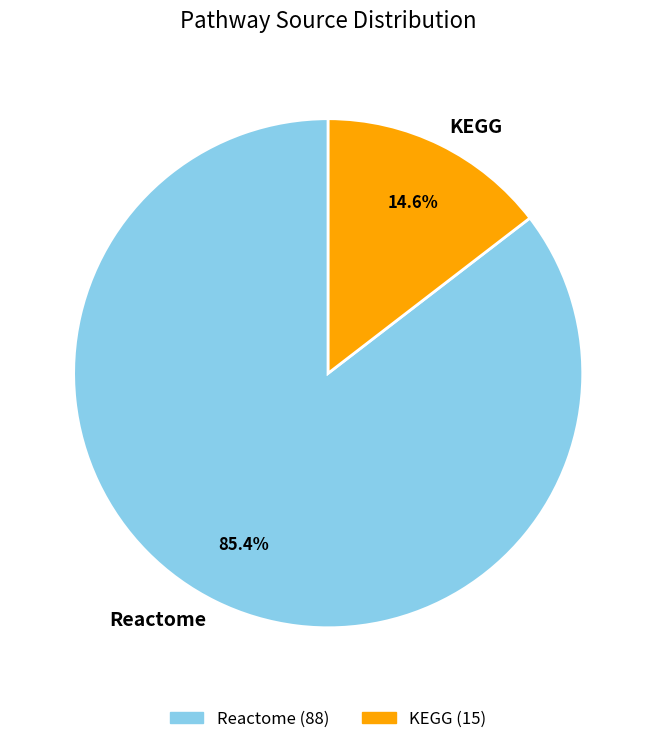

To the nearest percent, what is the difference between the Reactome and KEGG slice percentages?

71%